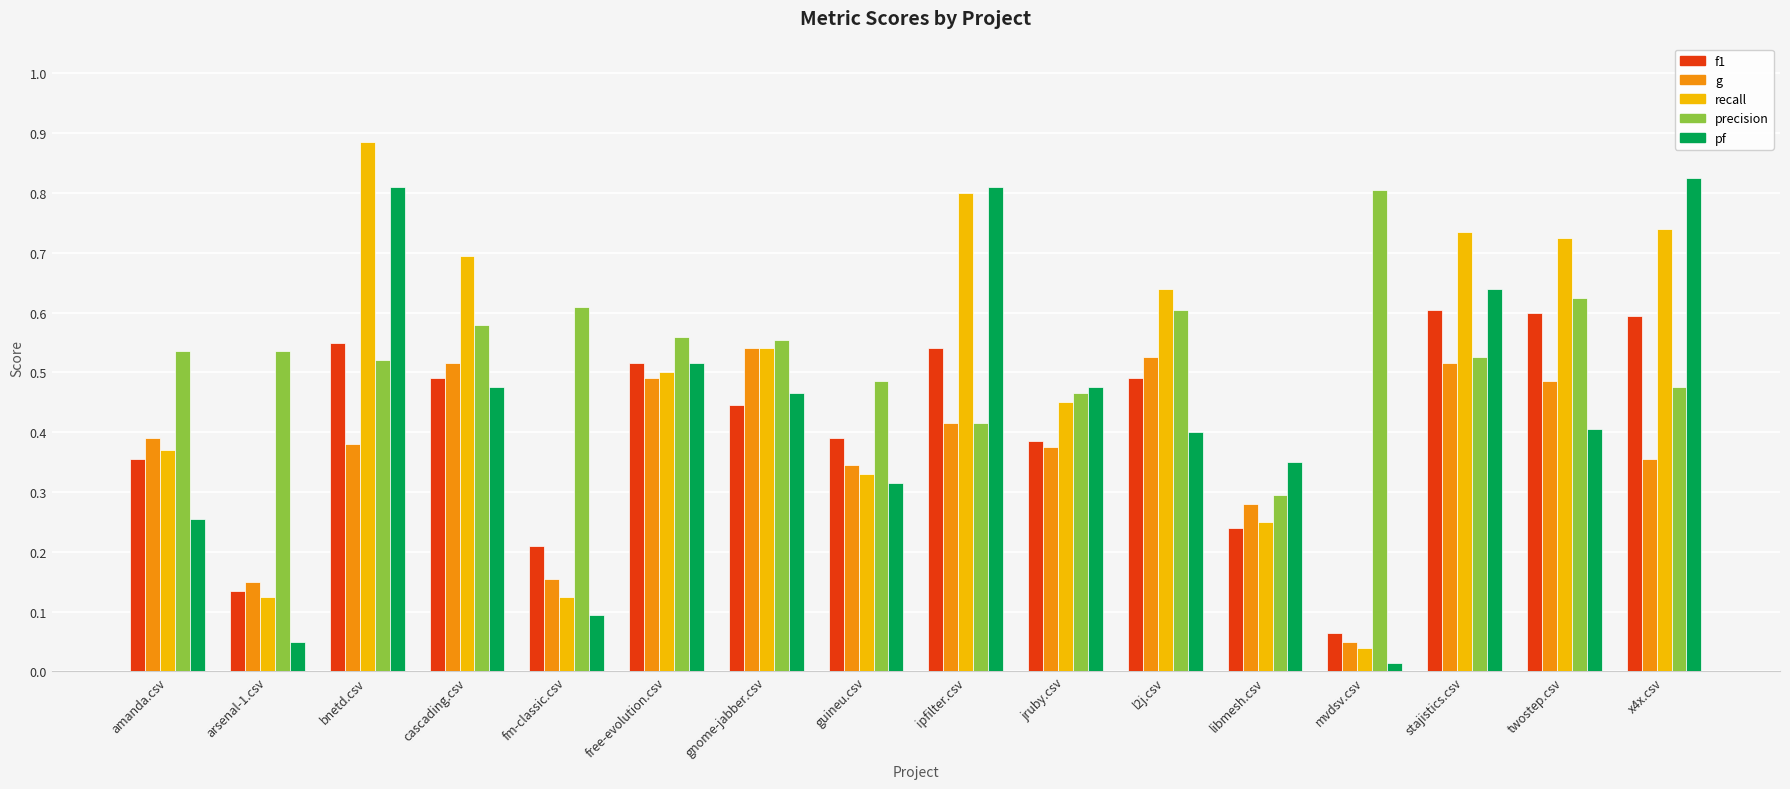

What is the label of the 2nd bar from the right?

twostep.csv